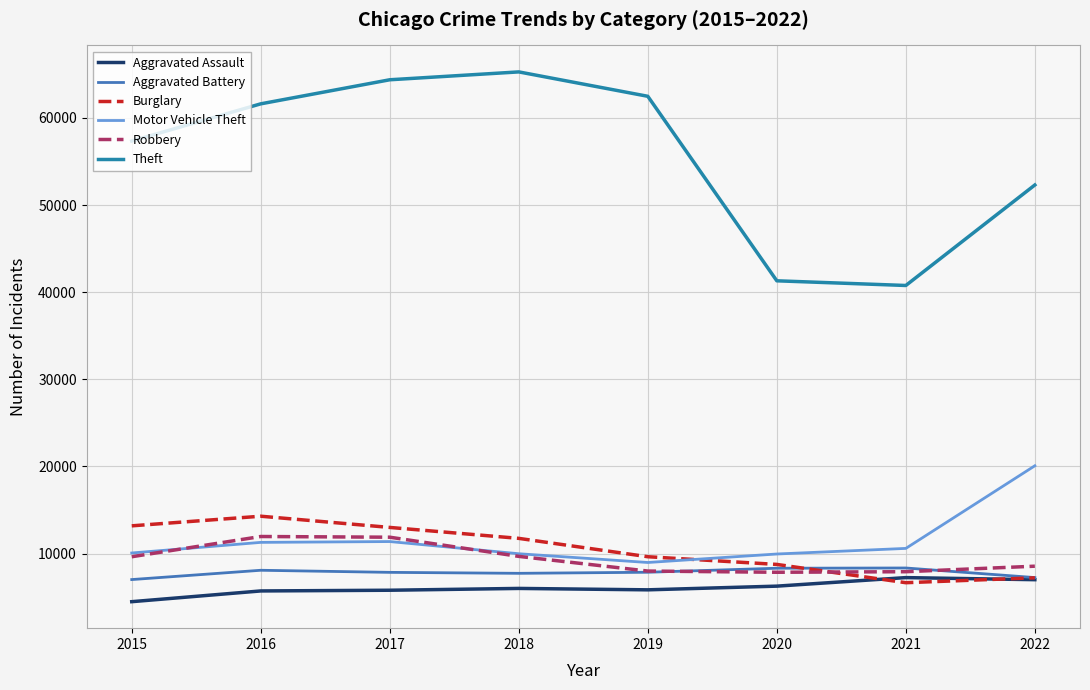

True or false: Robbery and Theft intersect in this chart.

False